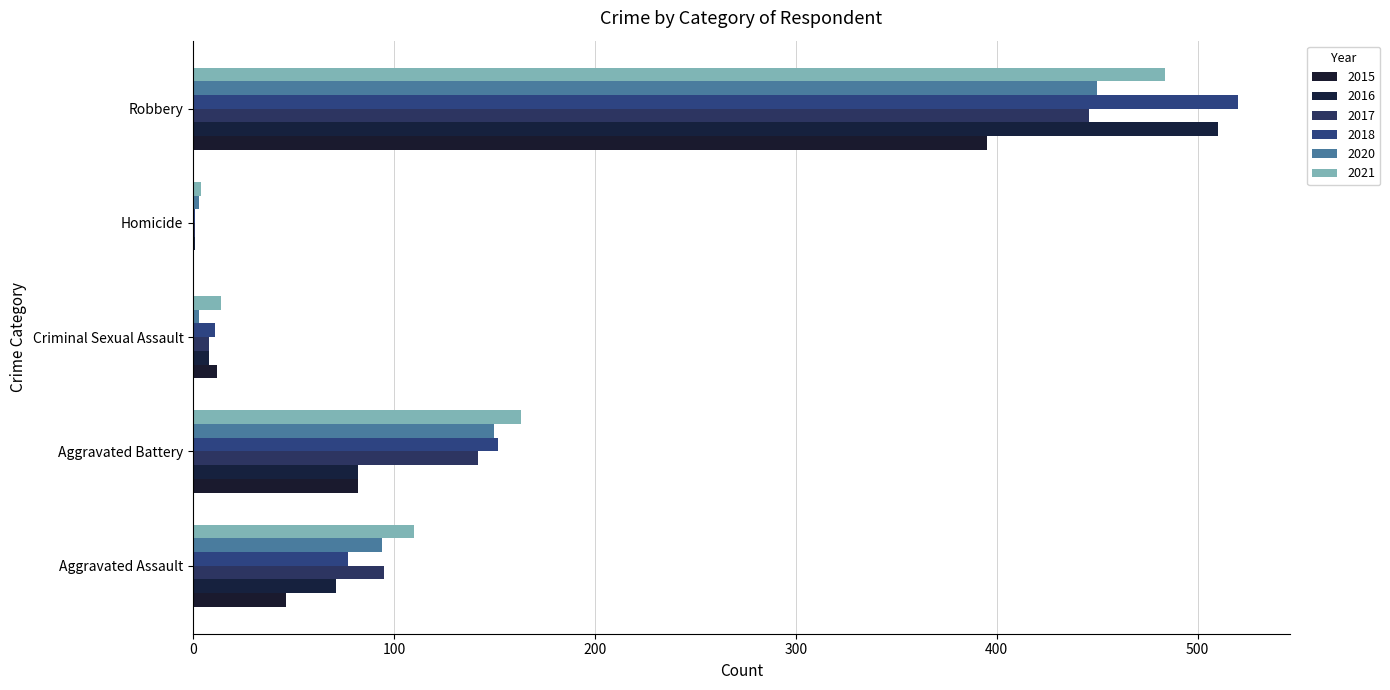

How many data points does each series have?

5